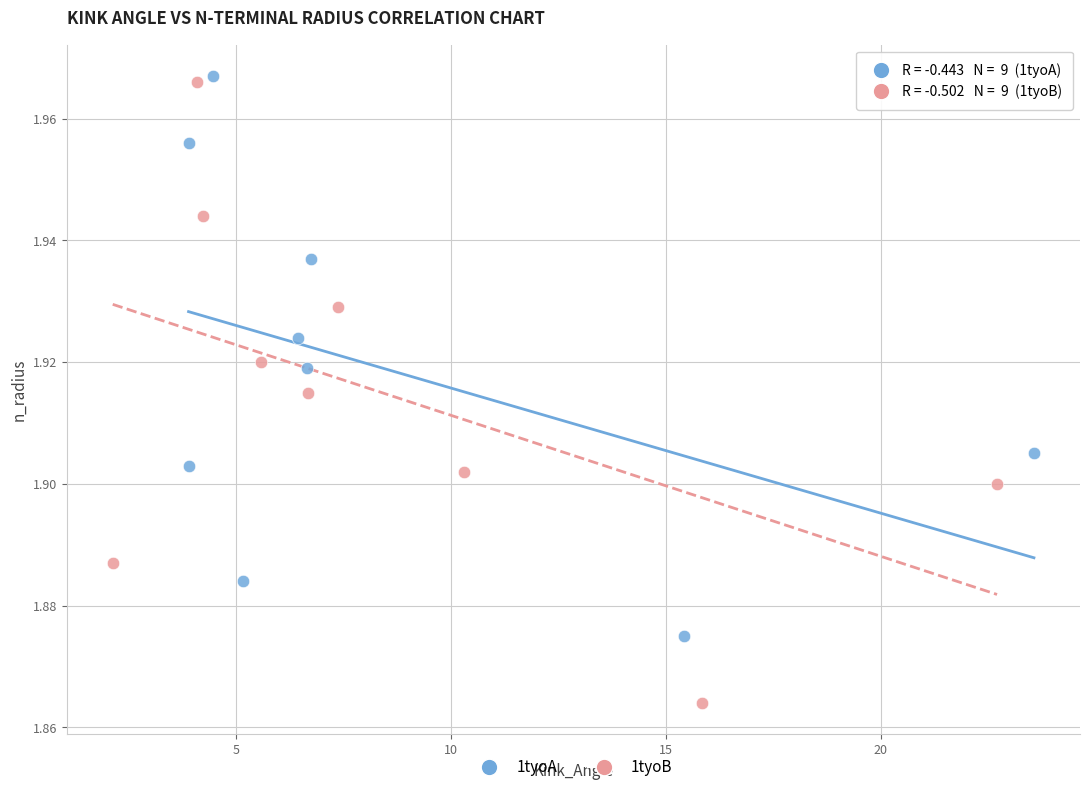

Which series contains the lowest Y value?

1tyoB